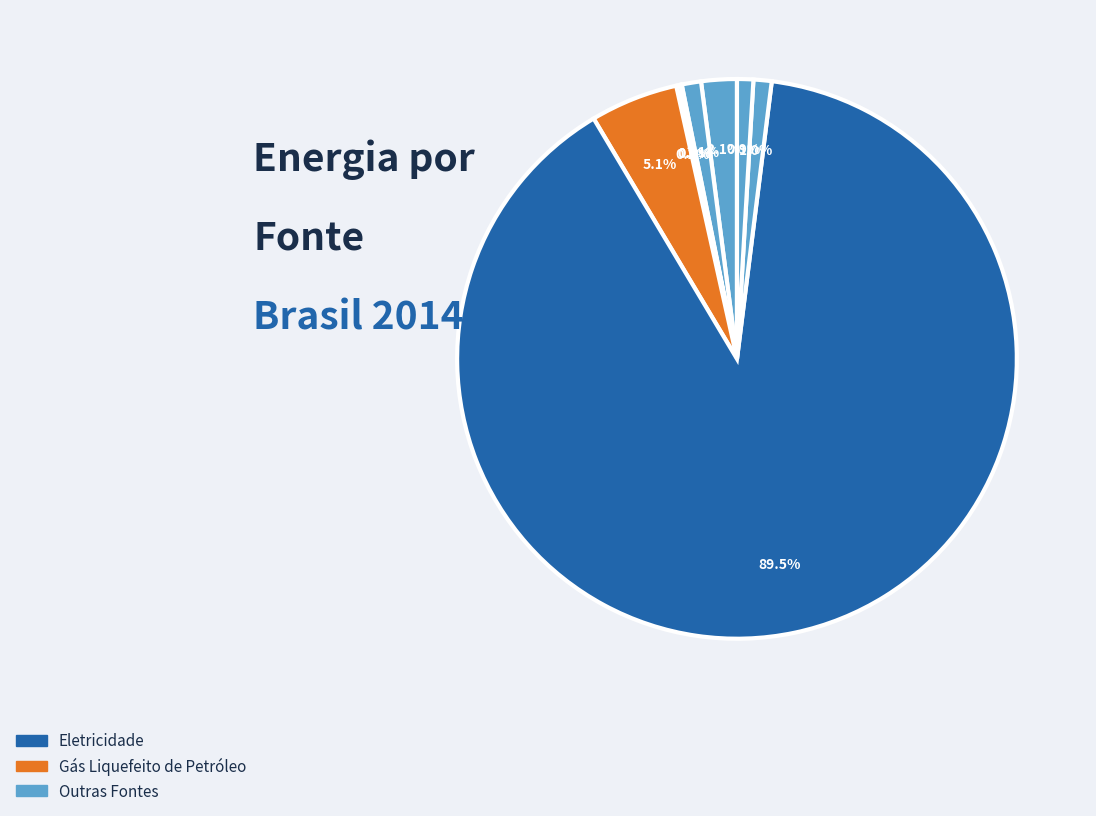

Is there any slice that represents more than half of the pie?

Yes